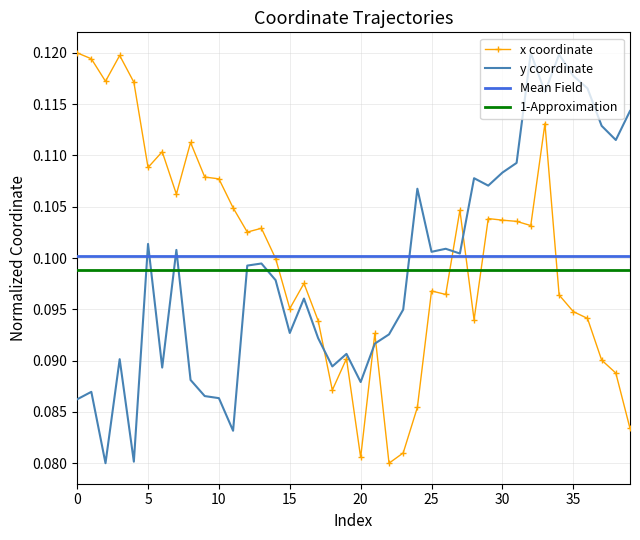

True or false: 1-Approximation and Mean Field intersect in this chart.

False